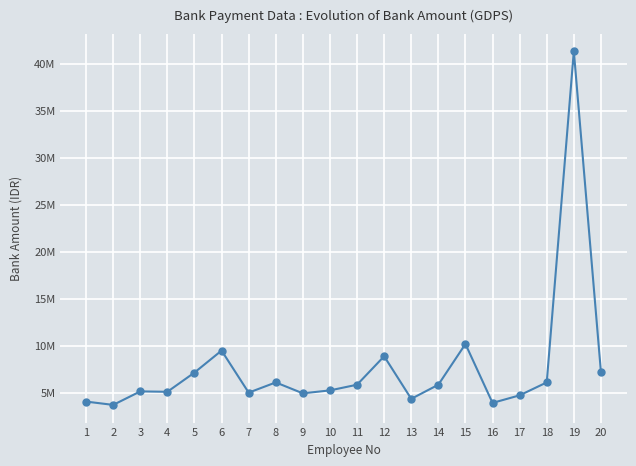

The chart shows a value of 3591655 at 15. True or false?

False